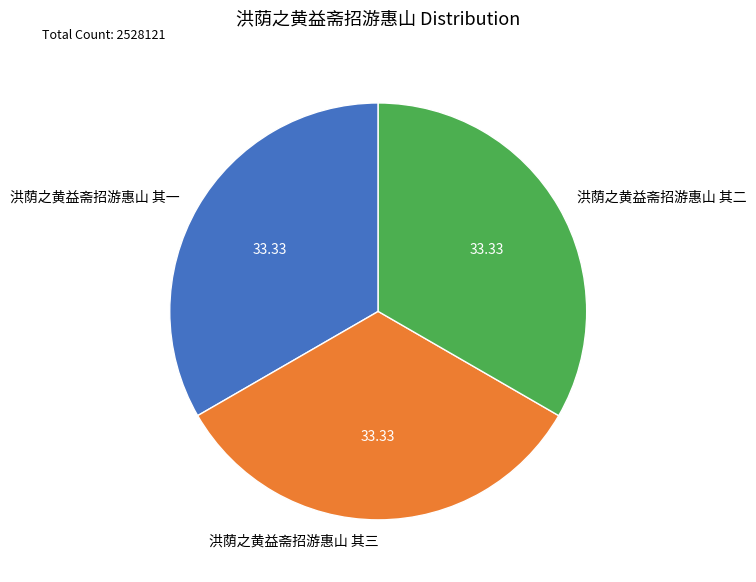

Approximately how many times larger is the value at 洪荫之黄益斋招游惠山 其二 compared to 洪荫之黄益斋招游惠山 其一?

1.0